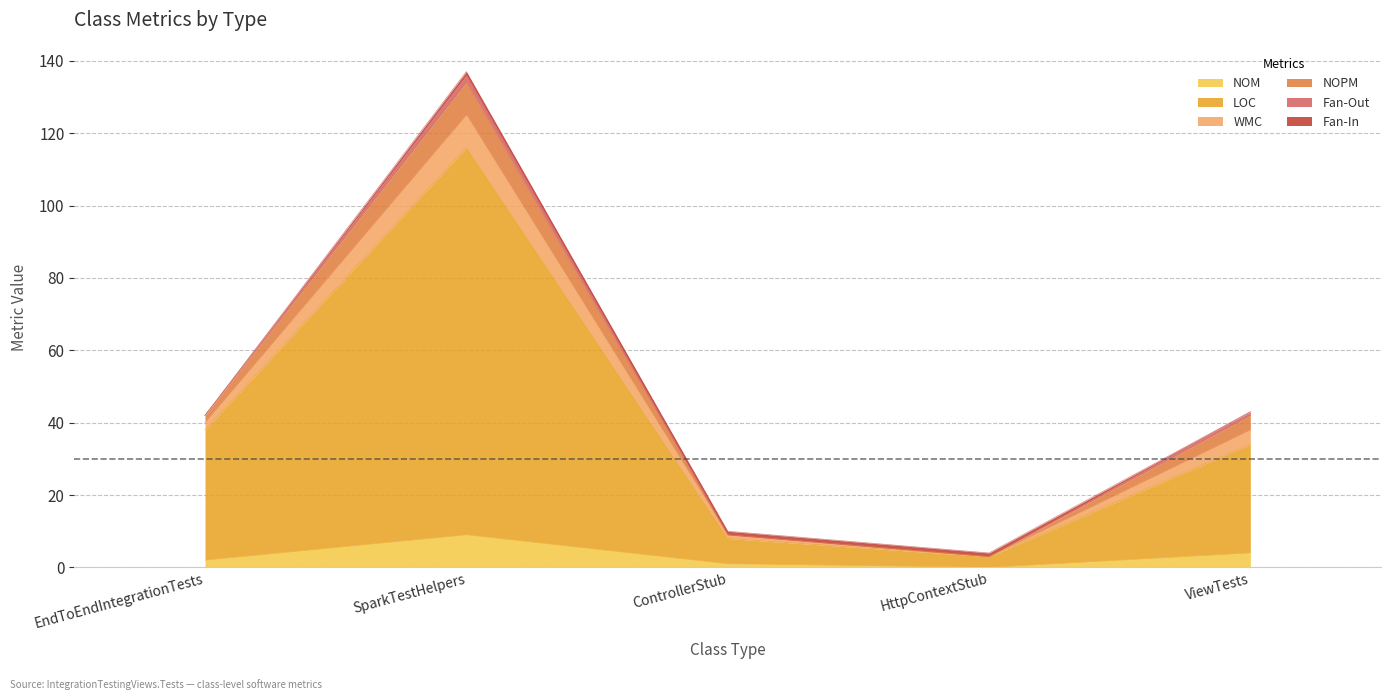

Where is the first local maximum for NOM?

SparkTestHelpers